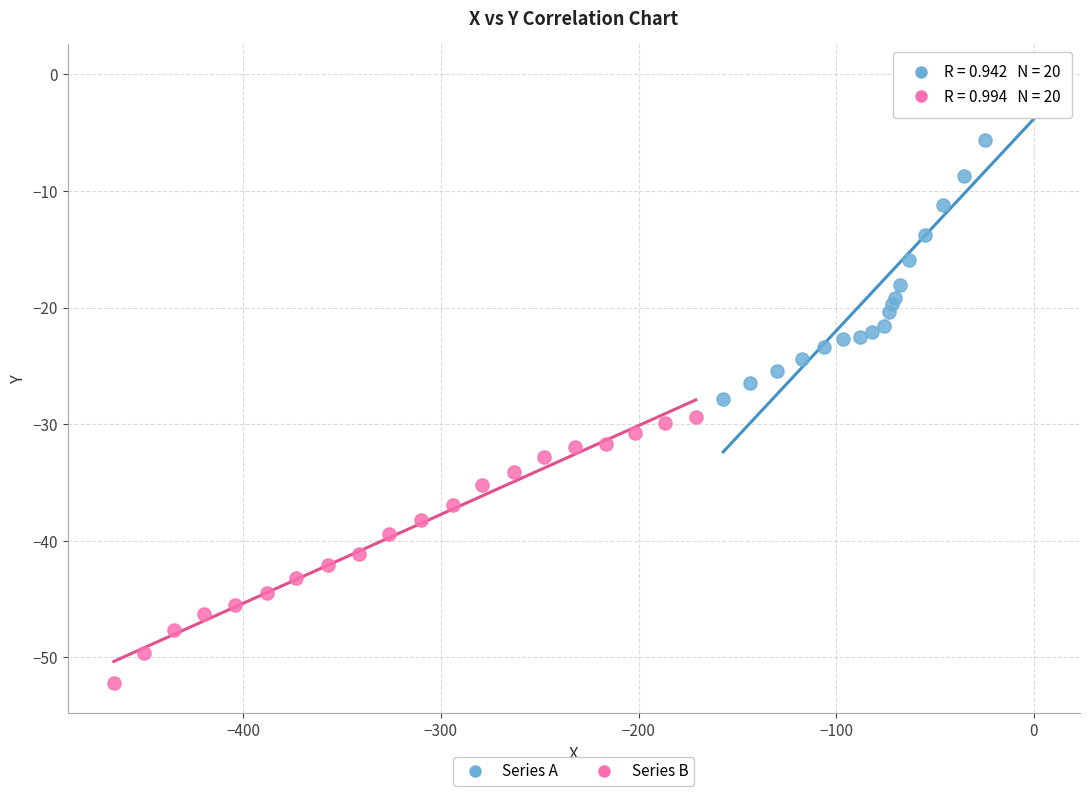

Which series reaches the maximum Y coordinate?

Series A